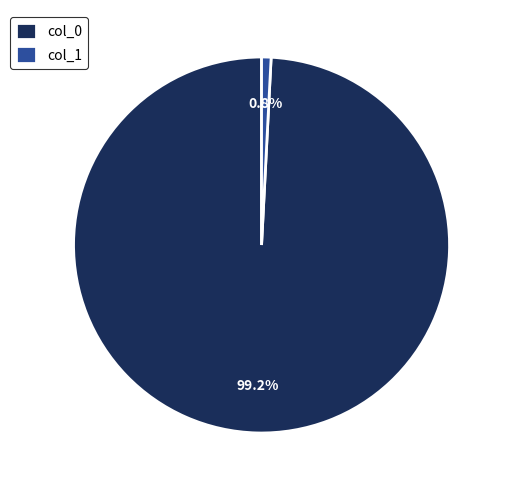

What is the largest slice in the pie chart?

col_0